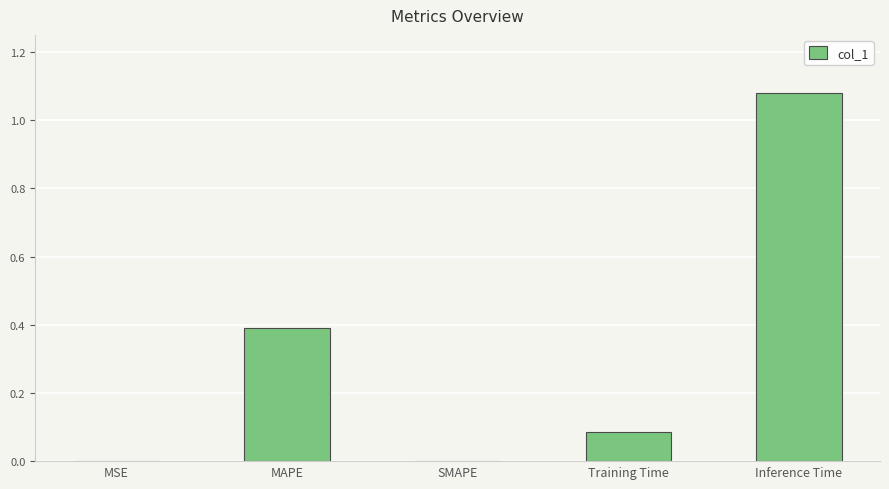

What value does the data have at MAPE?

0.4